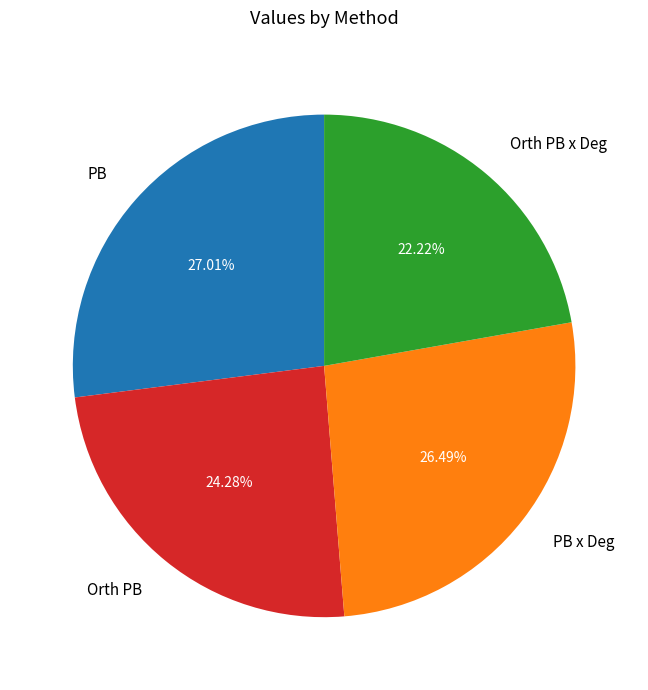

Combined, what portion of the pie is Orth PB and Orth PB x Deg?

46.5%